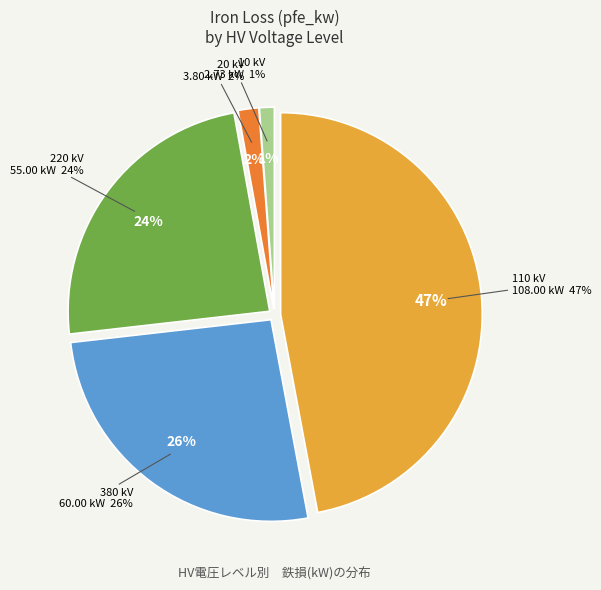

Is 10 the majority of the pie?

No